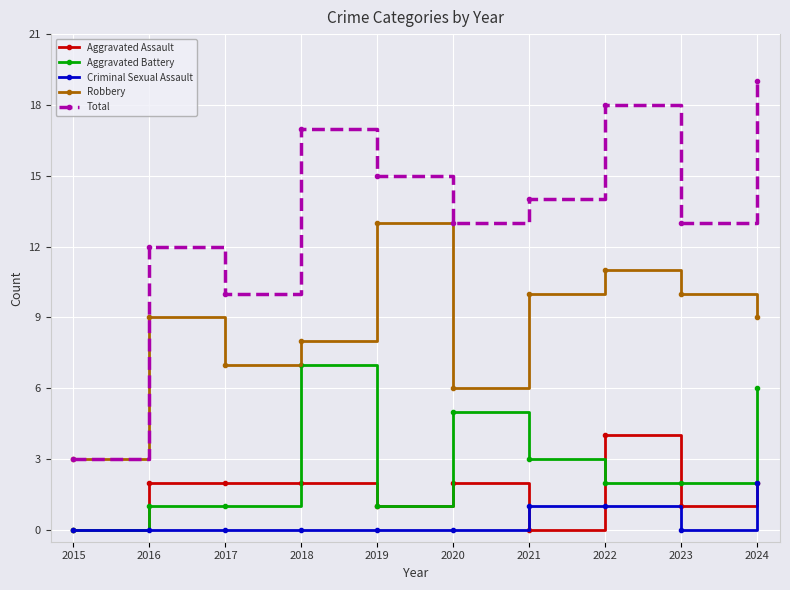

What is the difference between the highest and lowest values at 2020?

13